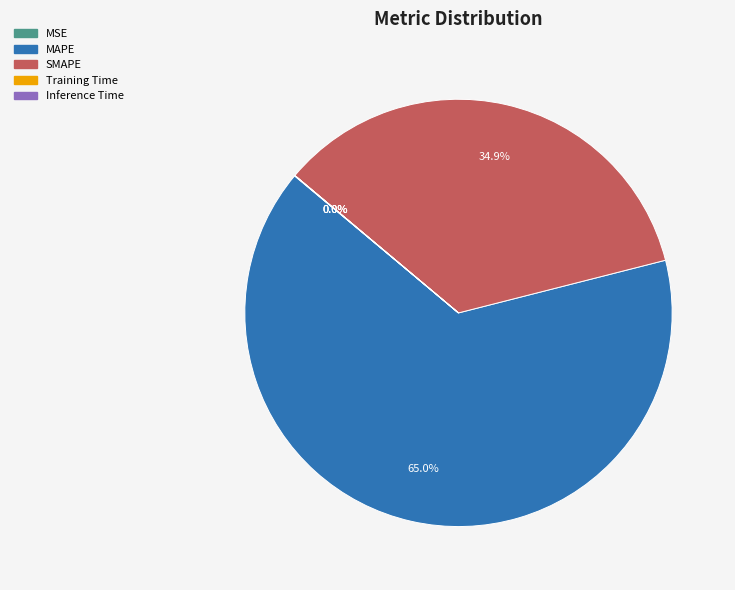

What percentage is the MAPE slice, to the nearest percent?

65%